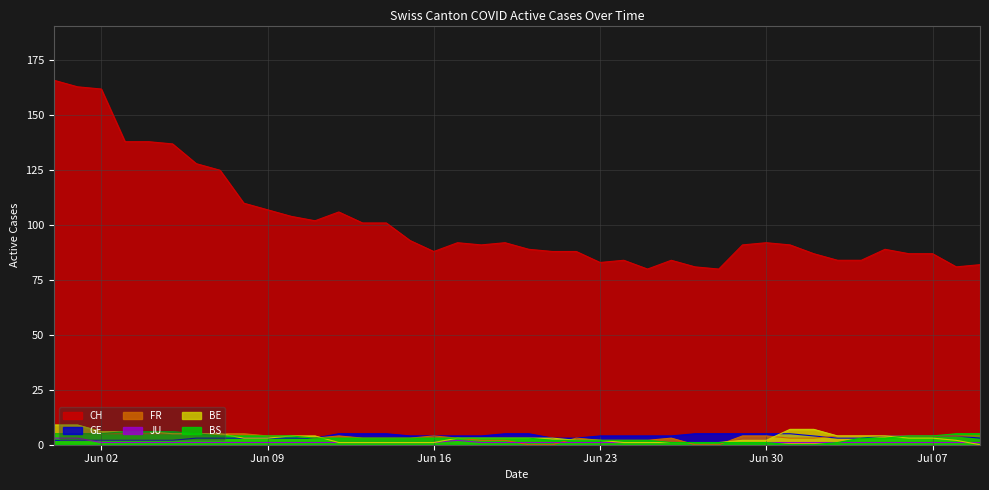

At 2020-07-03, list the series in order from smallest to largest.

JU, BS, GE, FR, BE, CH